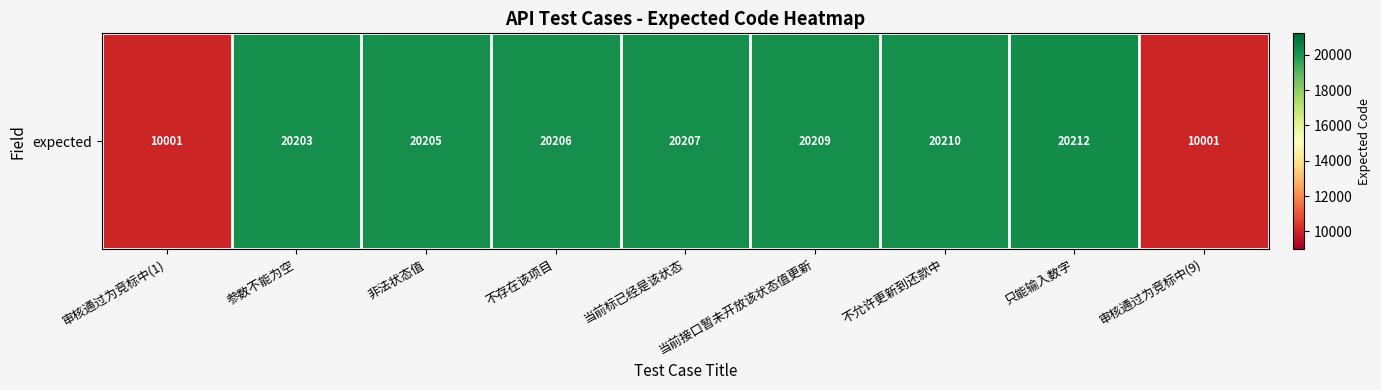

Which category has the highest value across all series?

只能输入数字